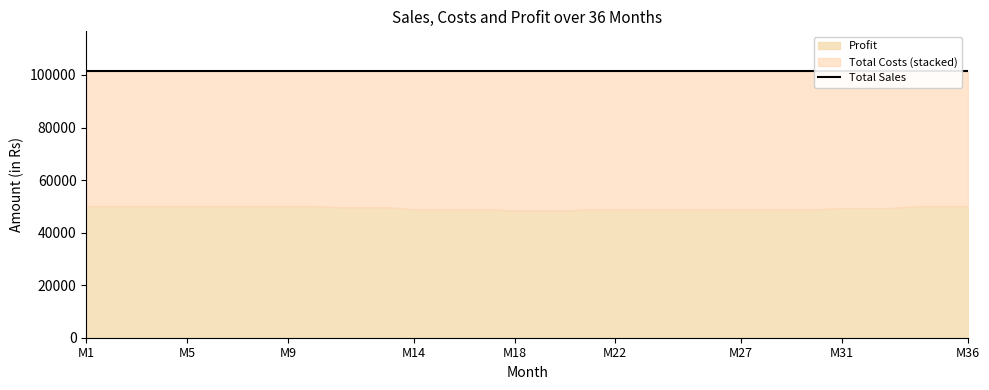

At M4, list the series in order from largest to smallest.

Total Sales, Total Costs, Profit